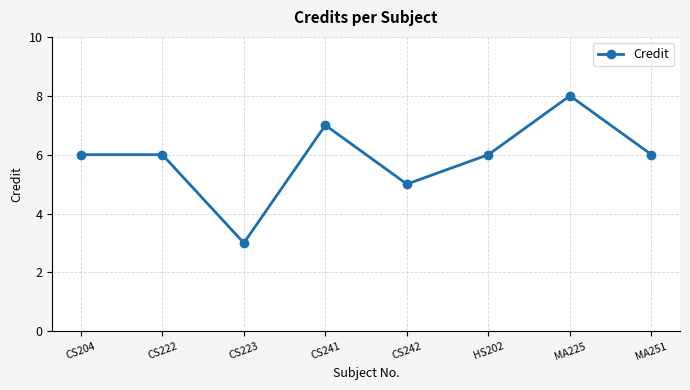

Where is the first local minimum?

CS223